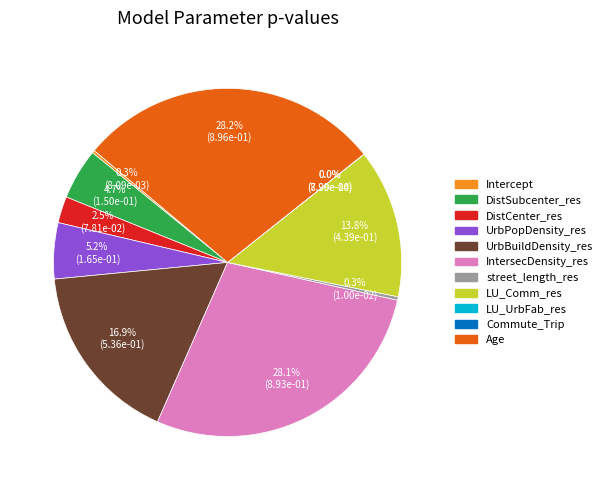

Which slice is the largest?

Age